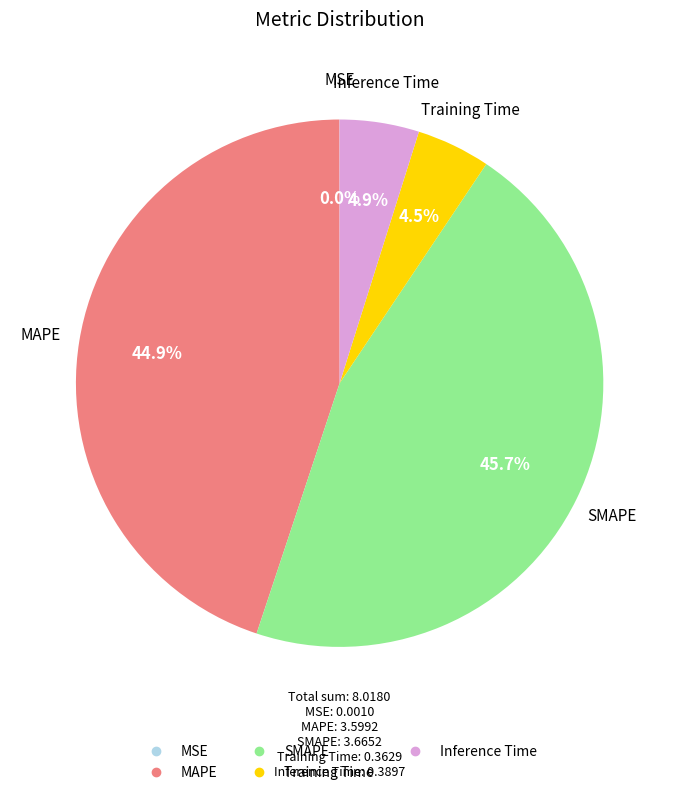

Which has a higher value, Training Time or SMAPE?

SMAPE